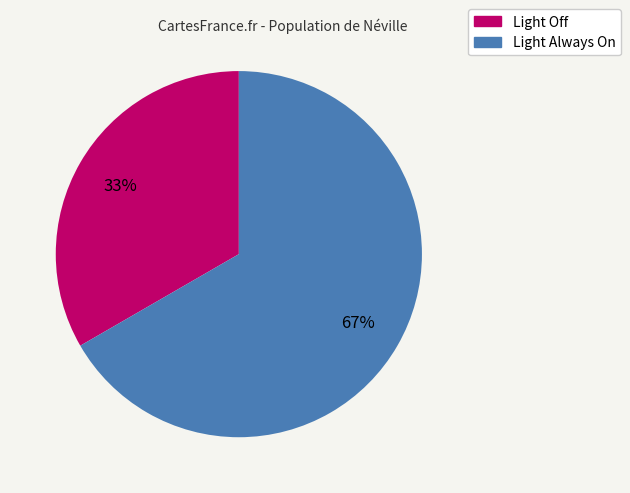

Rank the categories by value from highest to lowest.

Light Always On, Light Off